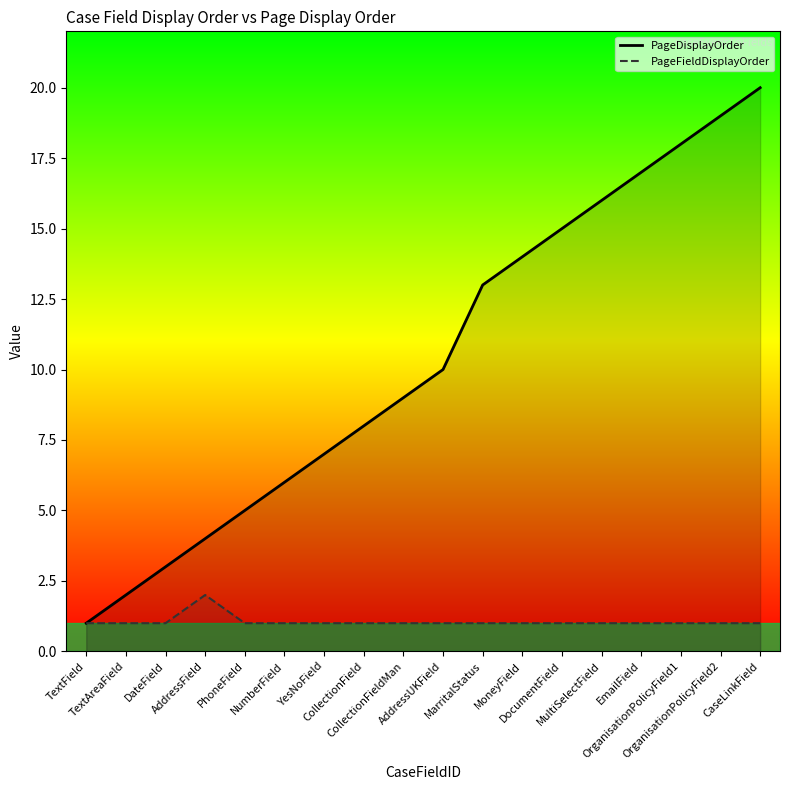

What is the label of the 17th point from the right?

TextAreaField